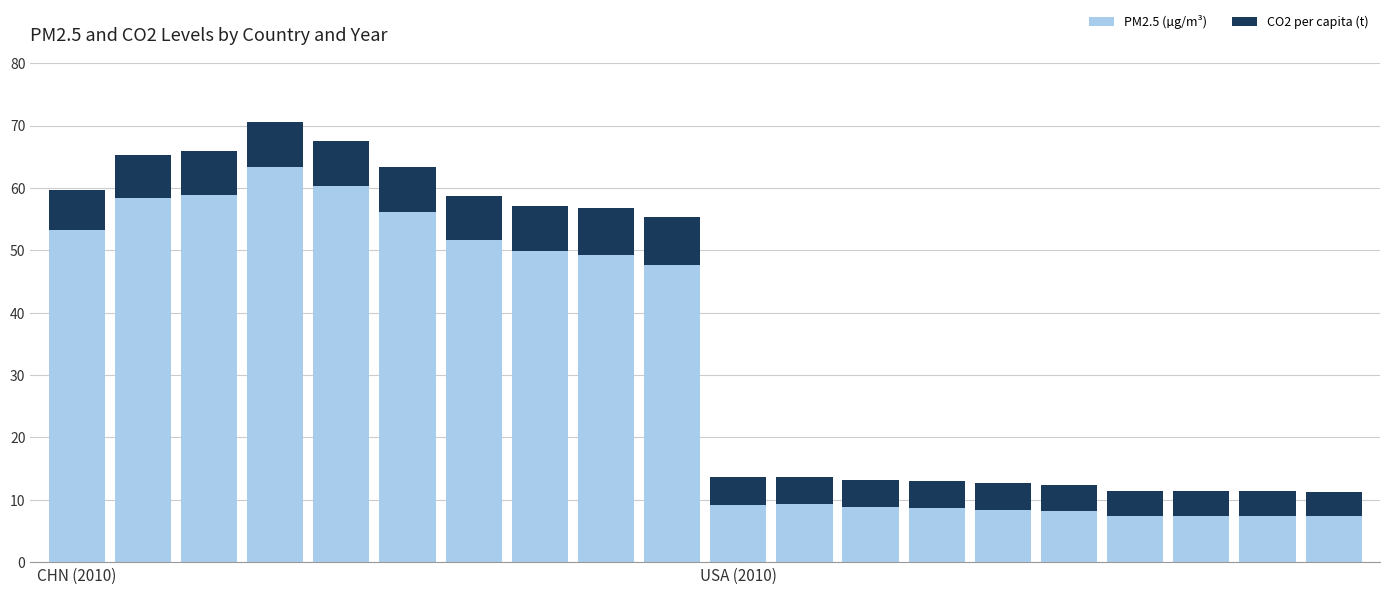

What is the difference between the second highest and second lowest values in the PM2.5 (µg/m³) series?

52.9